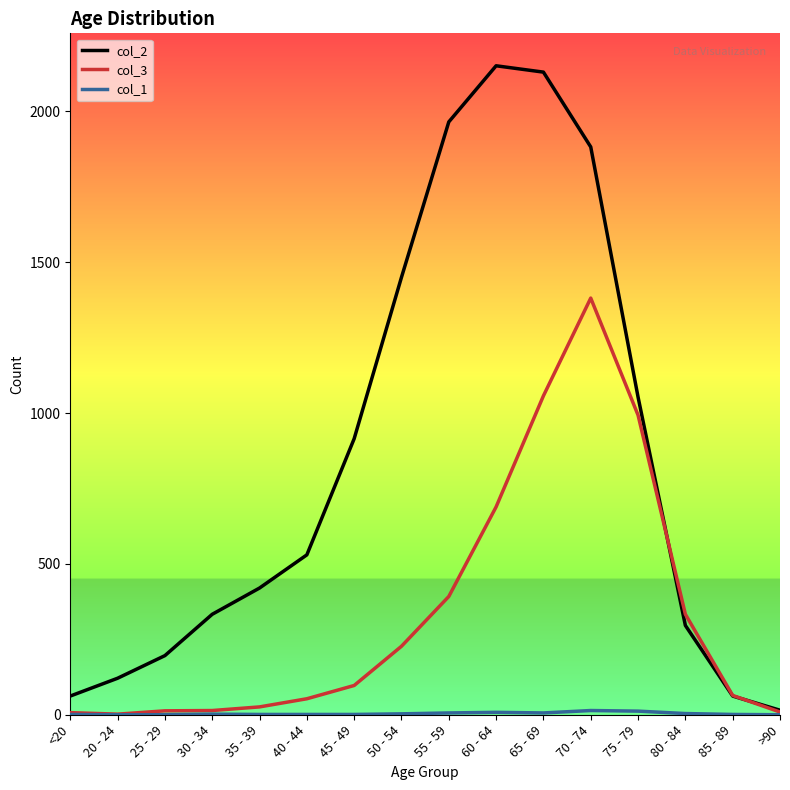

The col_2 series shows 296 at 80 - 84. True or false?

True